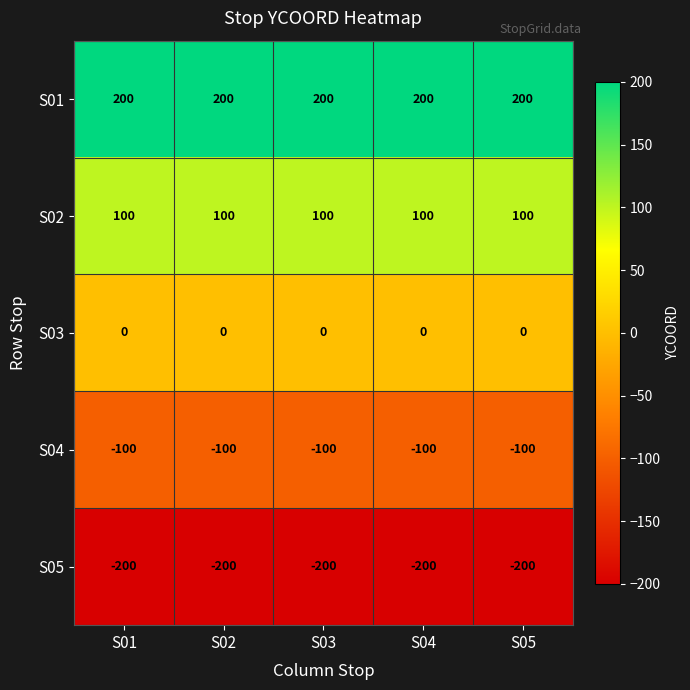

List the series in order of their peak value, highest first.

S01, S02, S03, S04, S05